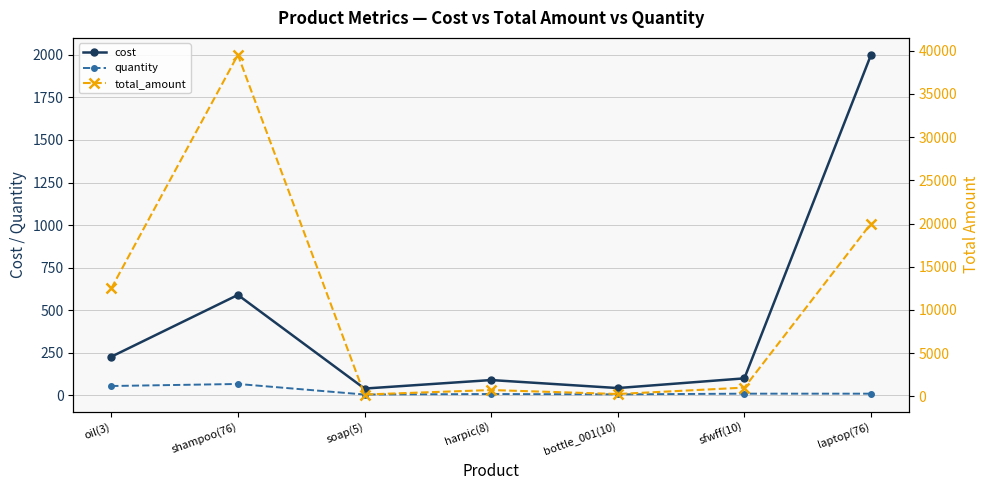

Which series changed the most between soap(5) and laptop(76)?

total_amount